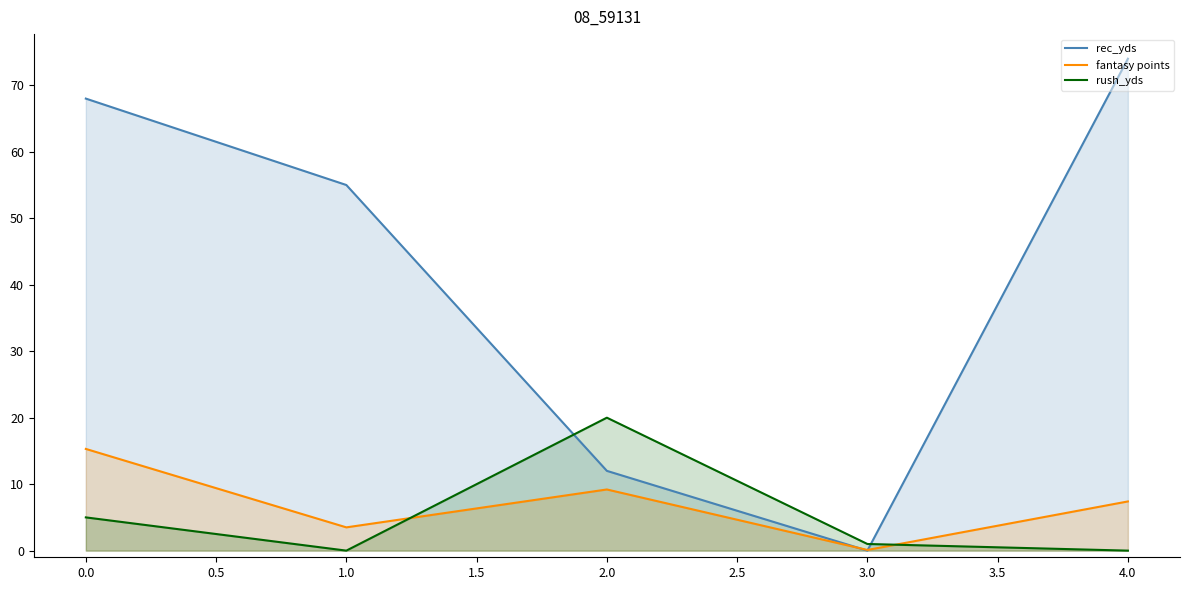

Count the number of data series in this chart.

3